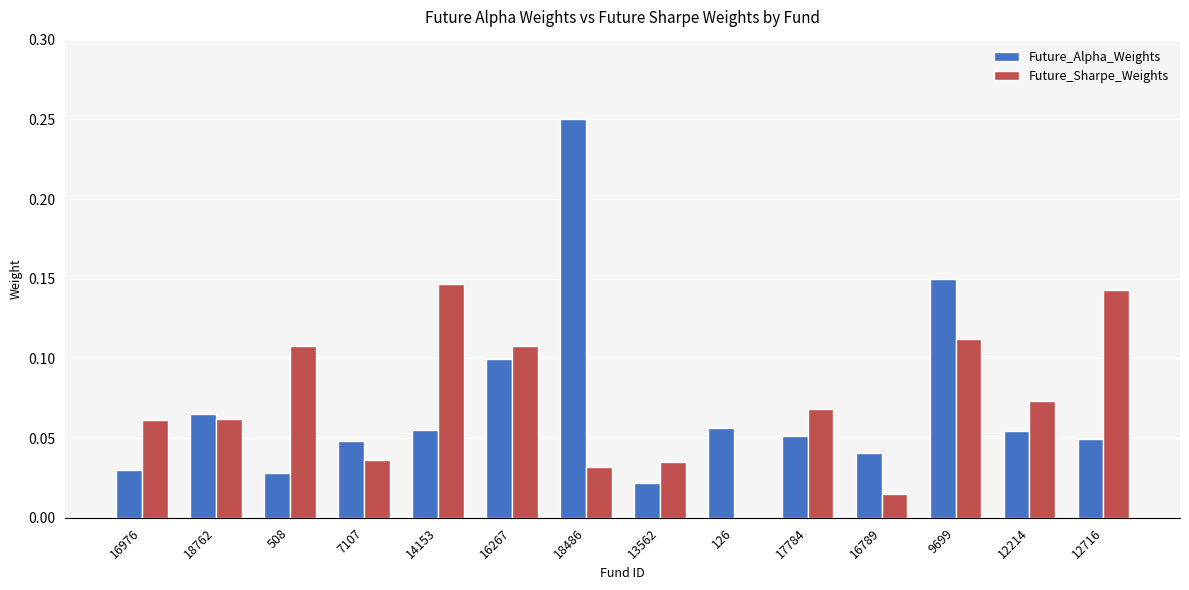

Is the value of Future_Sharpe_Weights at 9699 greater than the value of Future_Alpha_Weights at 12214?

Yes